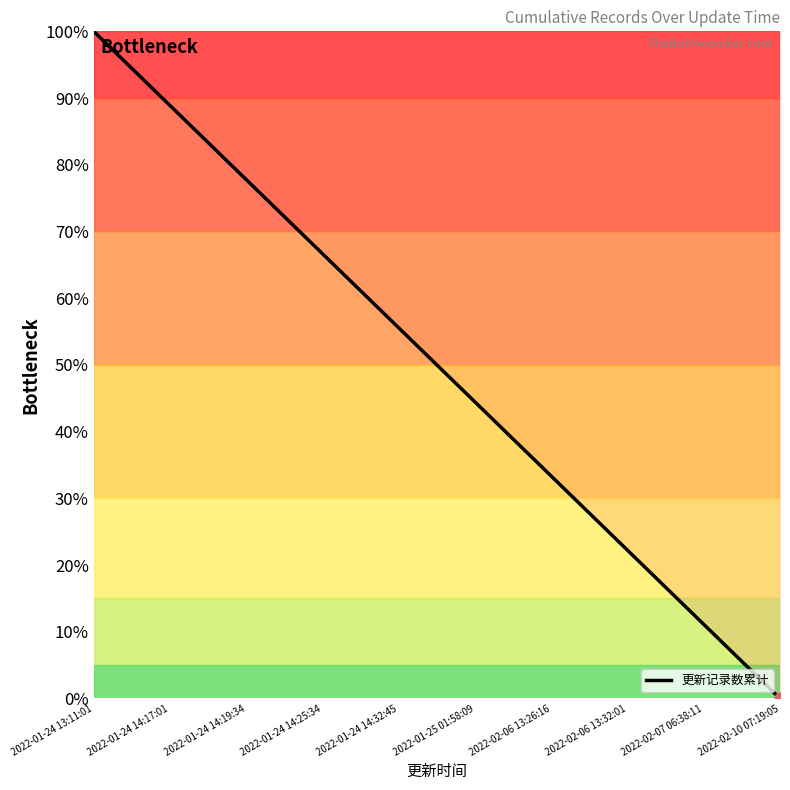

What is the maximum value shown in the chart?

100.0